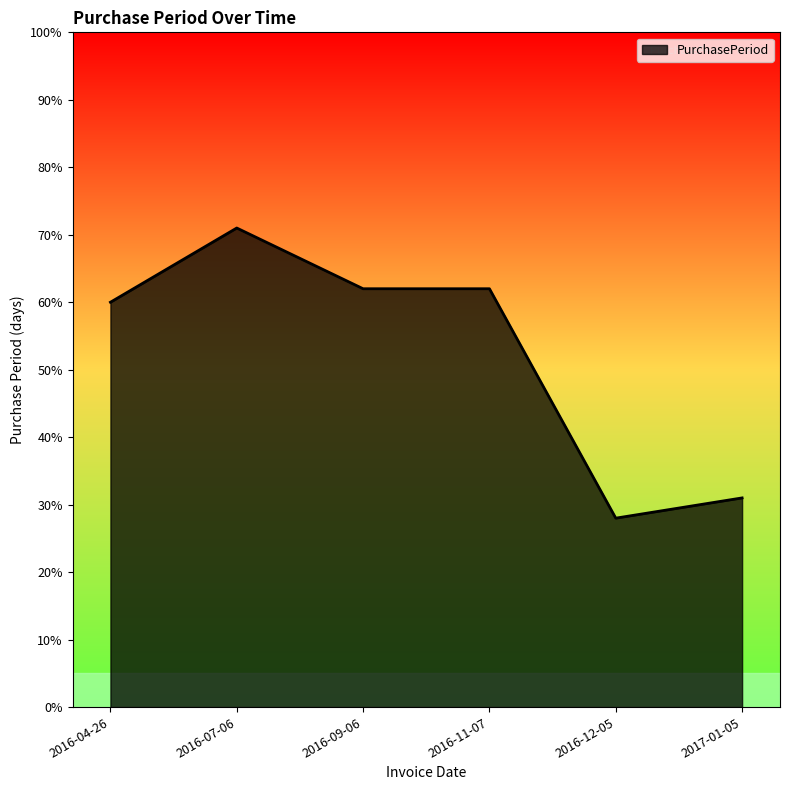

What is the sum of all values?

314